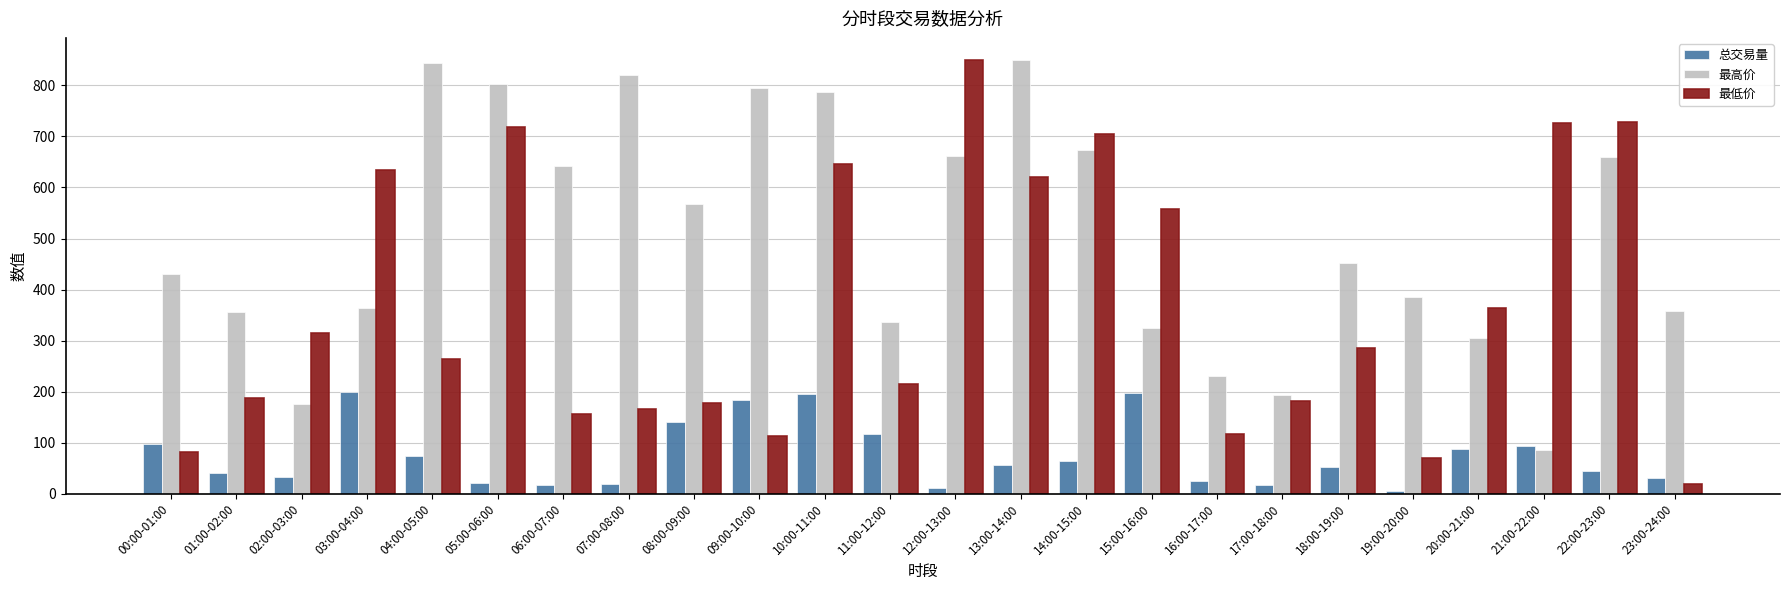

What is the spread (max minus min) of values at 19:00-20:00?

381.4